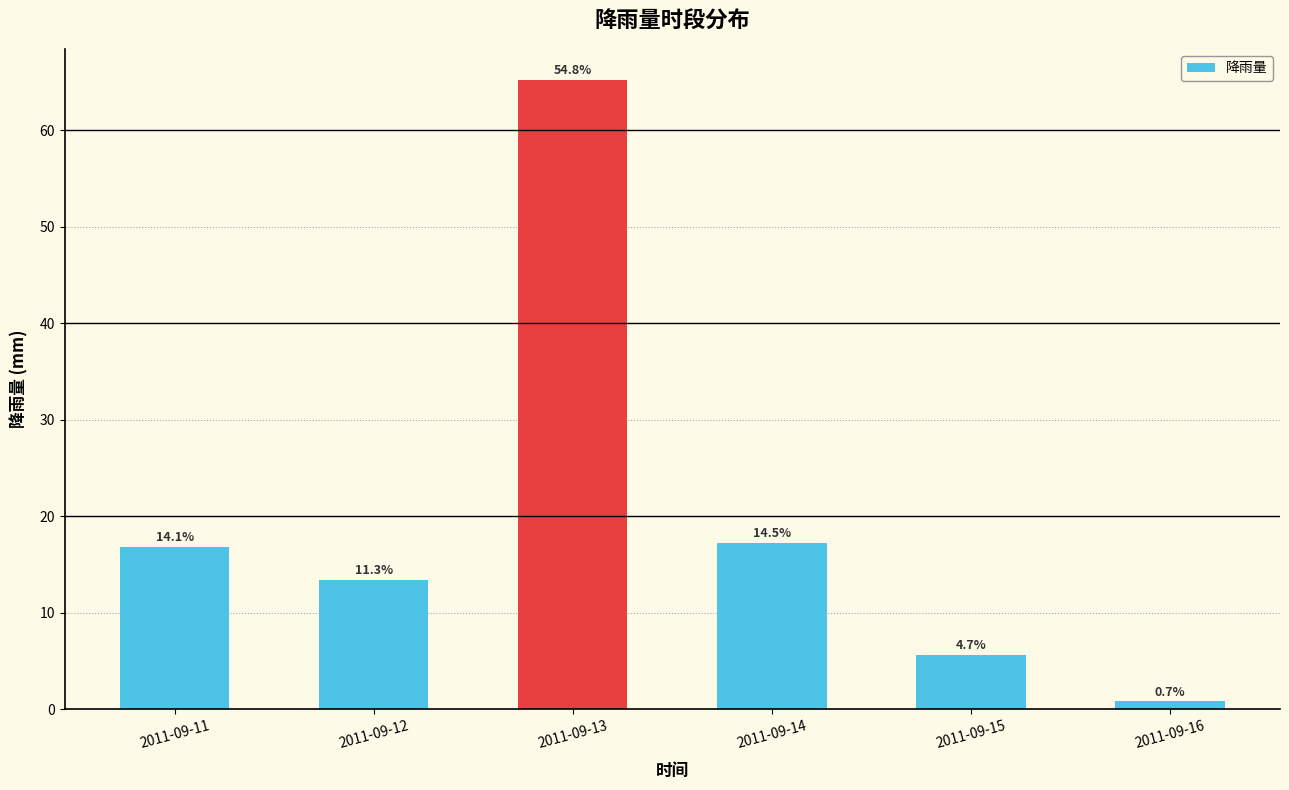

How many bars are there in total?

6